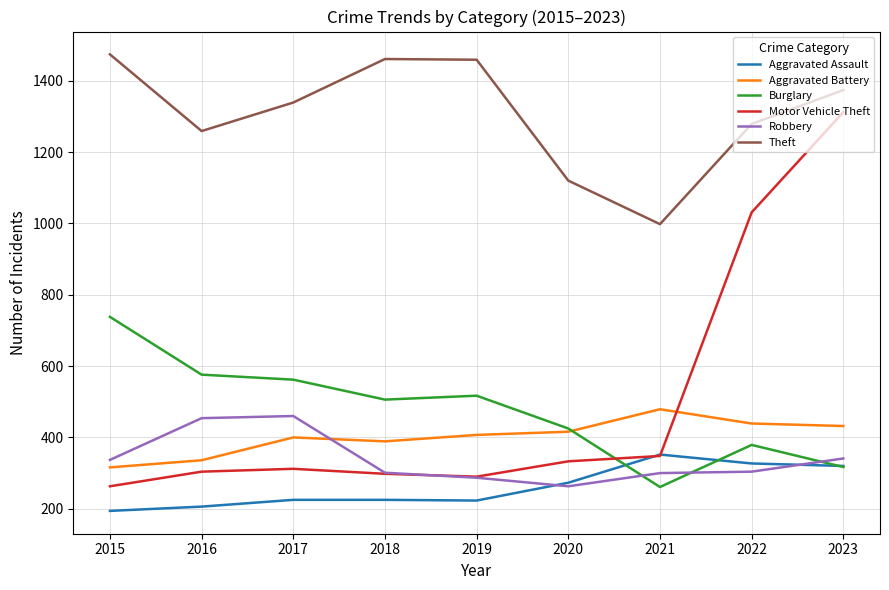

True or false: Aggravated Assault and Aggravated Battery cross at least once.

False